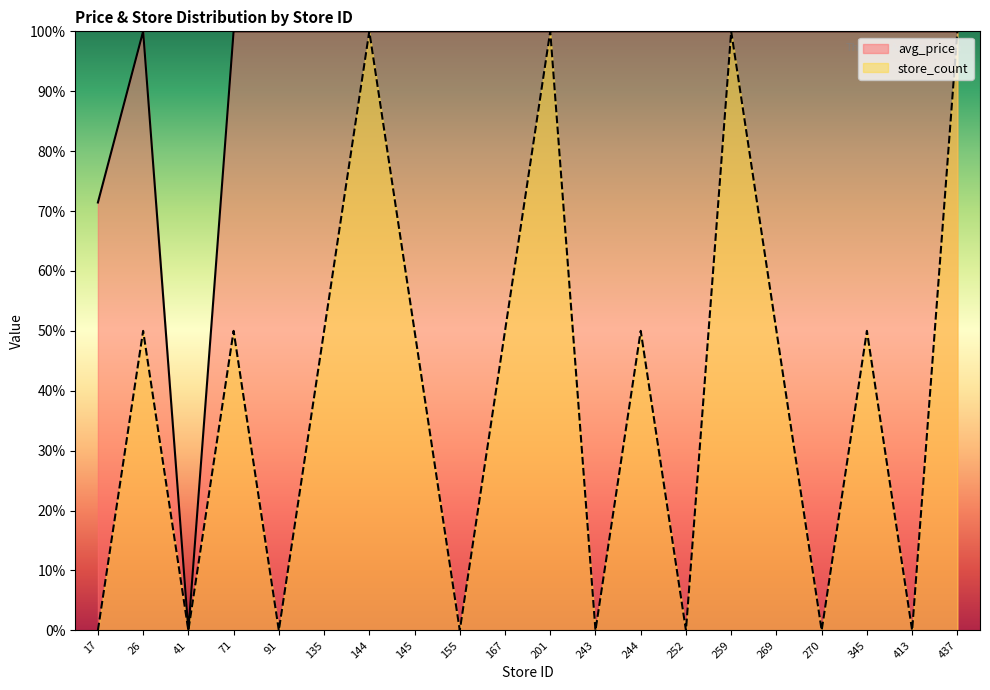

What is the highest value of the store_count series?

100.0